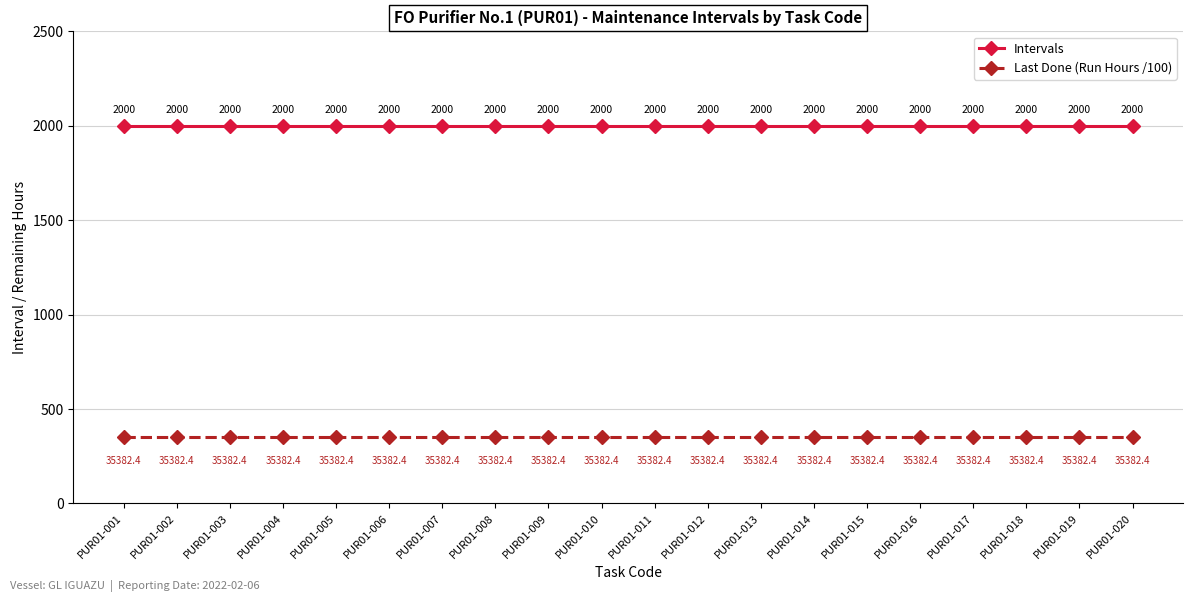

Reading right to left, list all the values displayed in this chart.

Intervals: 2000.0	2000.0	2000.0	2000.0	2000.0	2000.0	2000.0	2000.0	2000.0	2000.0	2000.0	2000.0	2000.0	2000.0	2000.0	2000.0	2000.0	2000.0	2000.0	2000.0
Last Done (Run Hours /100): 353.8	353.8	353.8	353.8	353.8	353.8	353.8	353.8	353.8	353.8	353.8	353.8	353.8	353.8	353.8	353.8	353.8	353.8	353.8	353.8